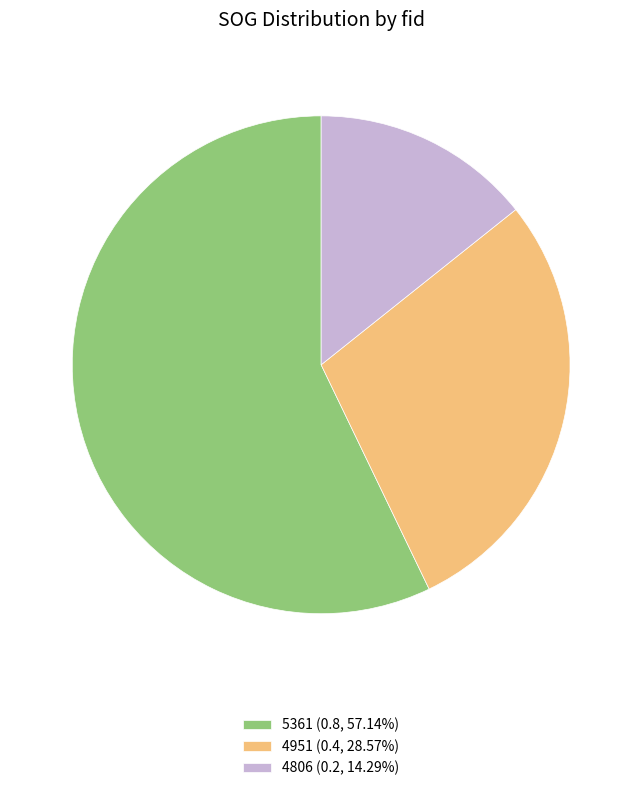

Is there any slice that represents more than half of the pie?

Yes